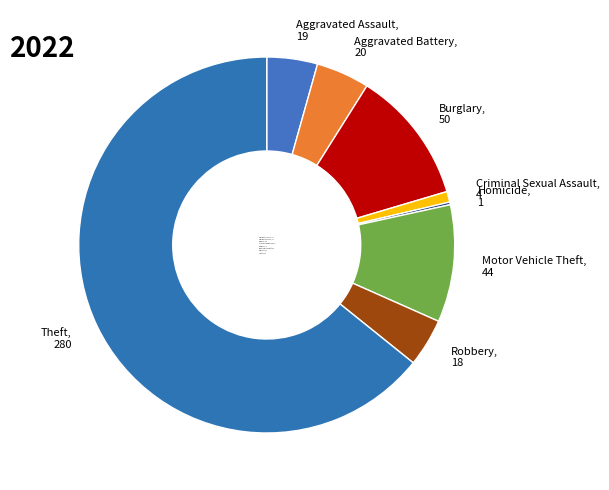

Do Burglary and Aggravated Assault together represent more than half of the pie?

No